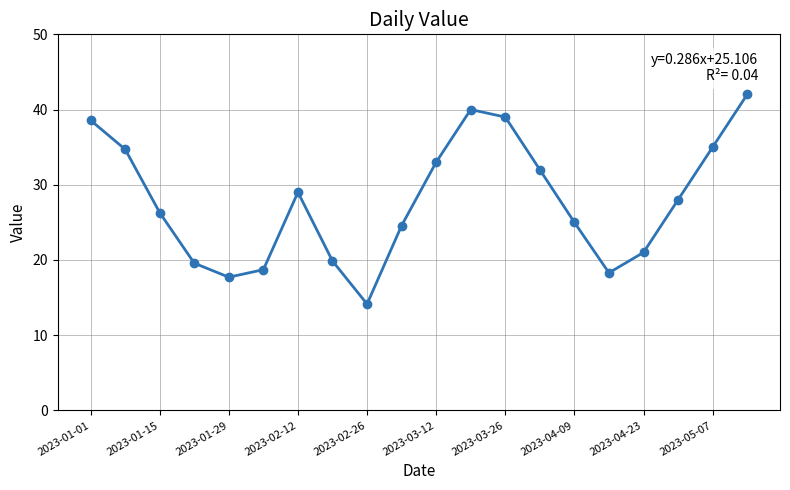

How many series are shown in this chart?

1